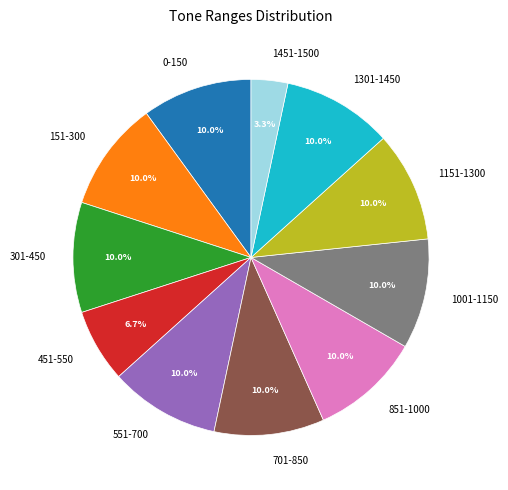

How many slices are in this pie chart?

11